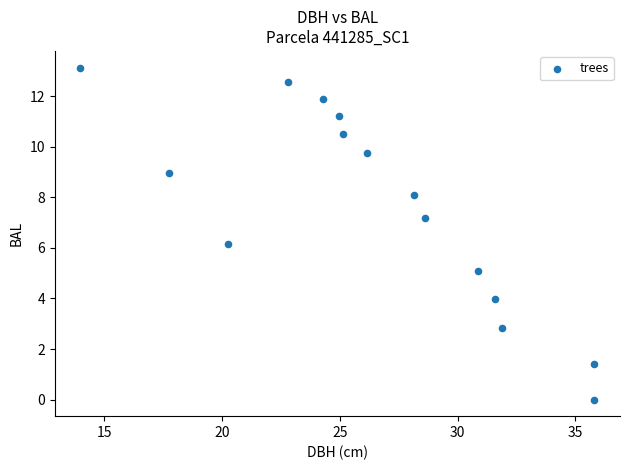

What Y value in the scatter plot is closest to 6?

6.2